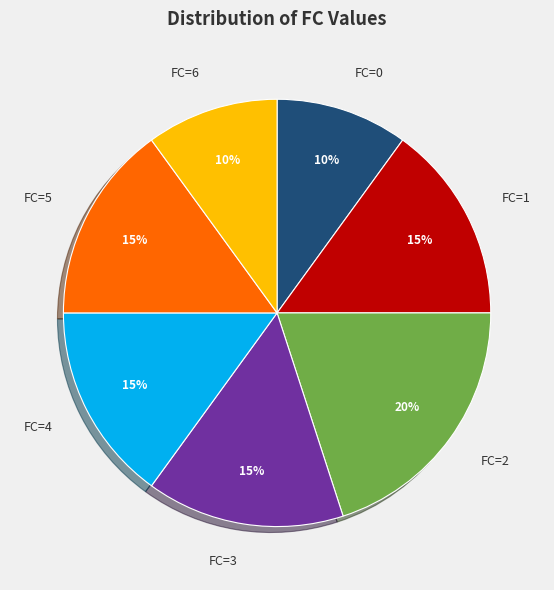

What percentage is the FC=4 slice, to the nearest percent?

15%